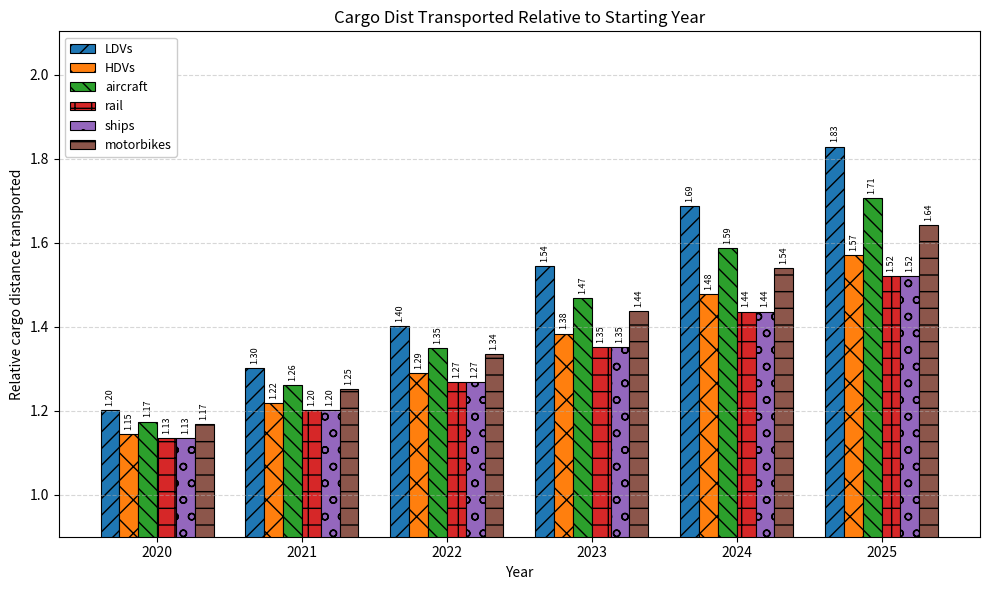

At which label is LDVs closest to 1?

2020